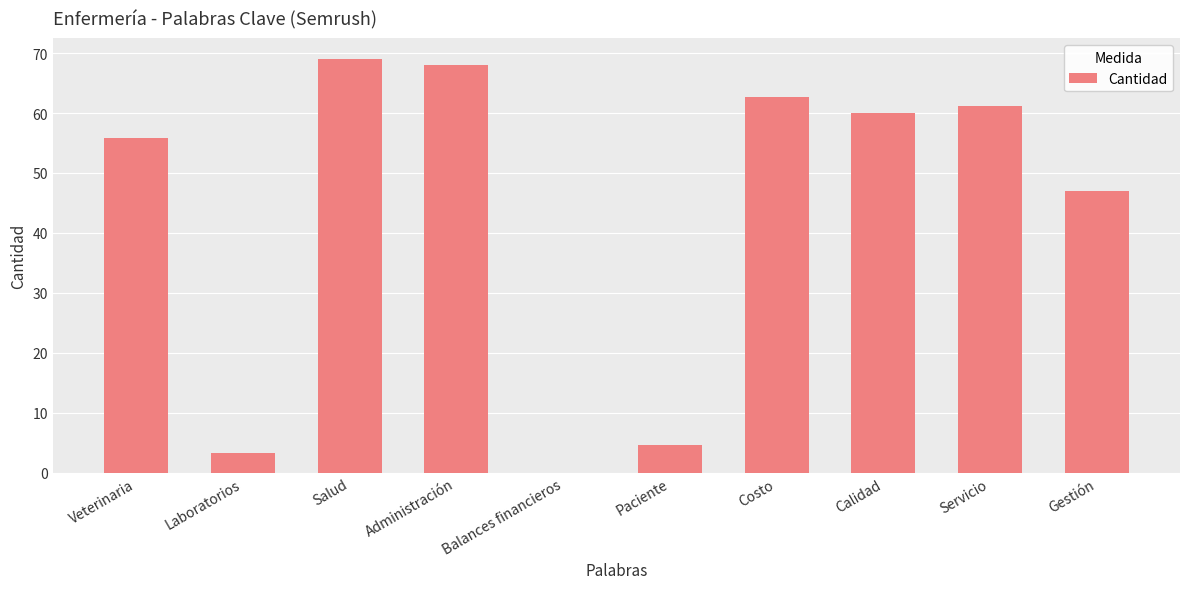

What is the average value?

43.1